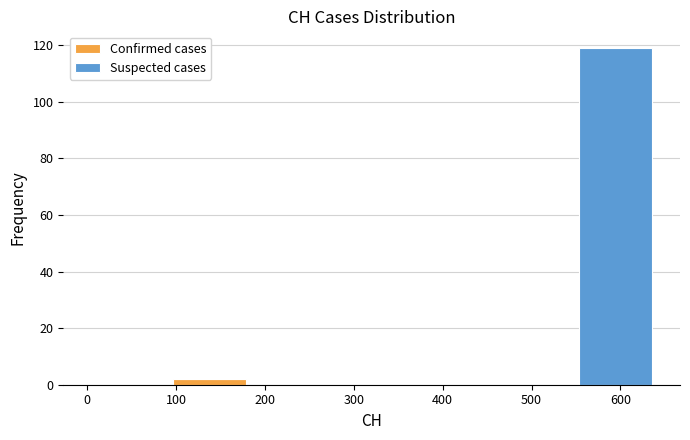

Reading left to right, list every stacked bar in this chart as the range it spans on the x-axis followed by its total height. Neither the bar edges nor the heights are printed on the chart, so give them approximately, as read against the axes.

0 to 90: 0
90 to 180: 2
180 to 270: 0
270 to 370: 0
370 to 460: 0
460 to 550: 0
550 to 640: 120